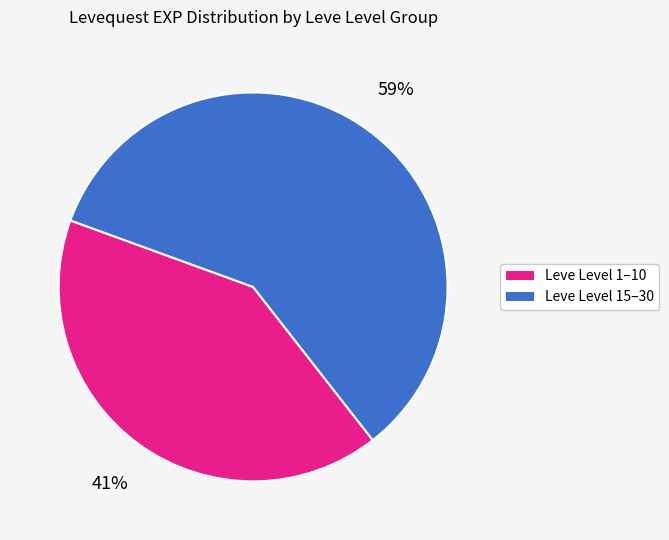

Count the number of slices in the pie.

2